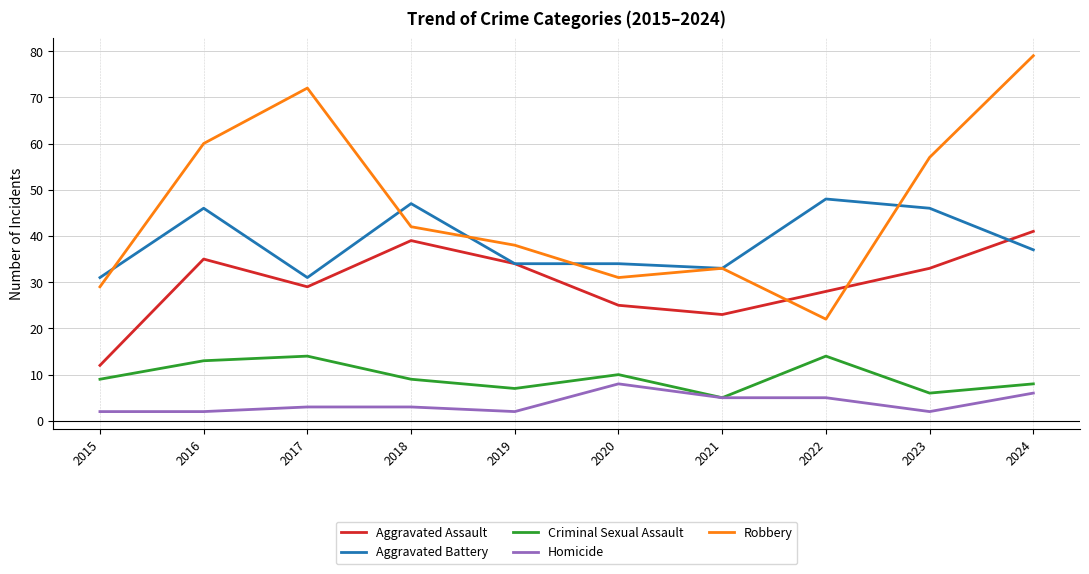

List the series in order of their peak value, highest first.

Robbery, Aggravated Battery, Aggravated Assault, Criminal Sexual Assault, Homicide